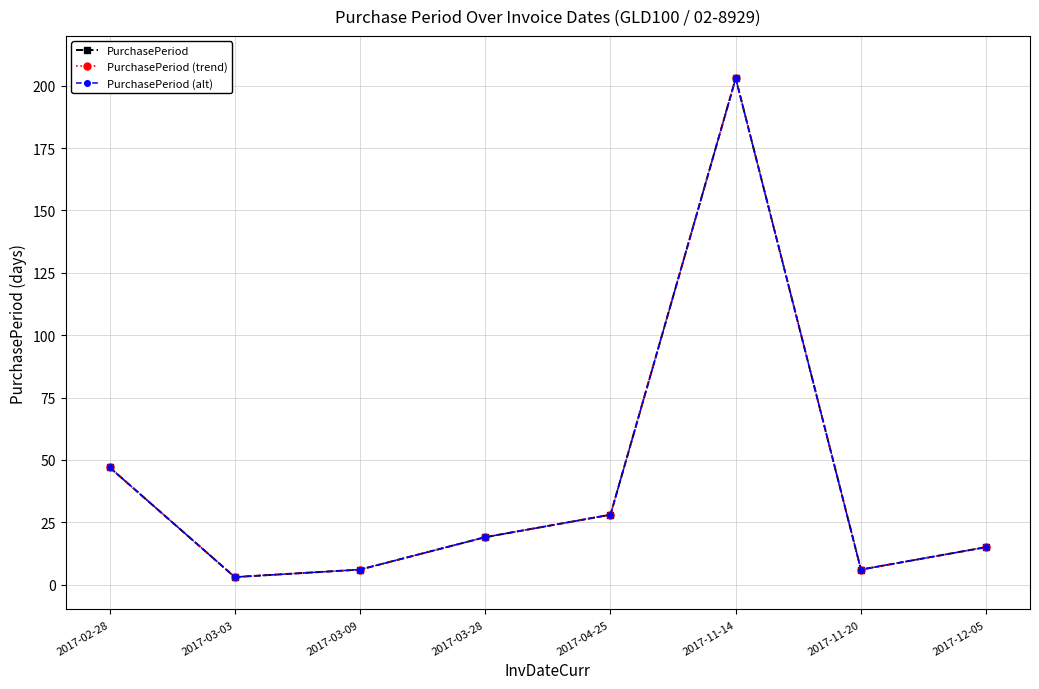

What is the average value of the PurchasePeriod series?

41